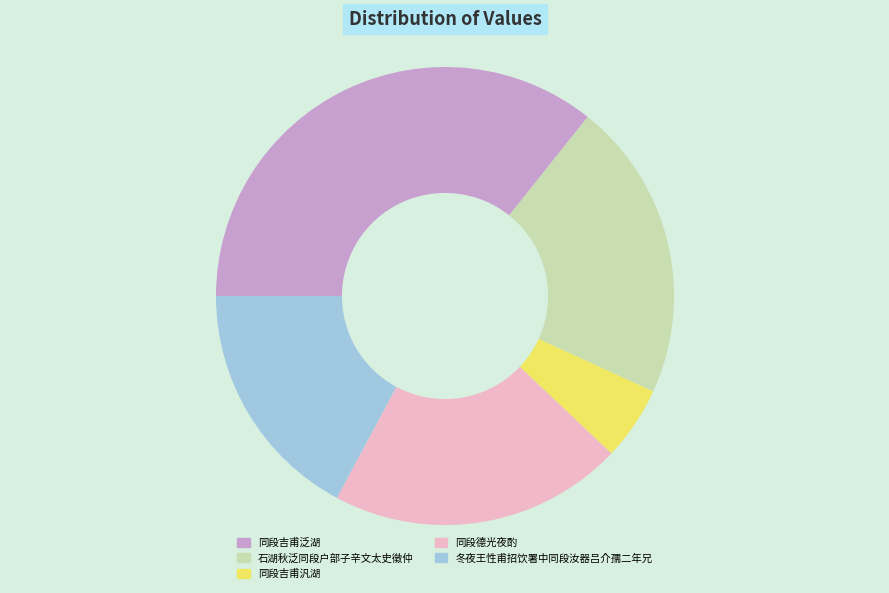

Which slice is the largest?

同段吉甫泛湖